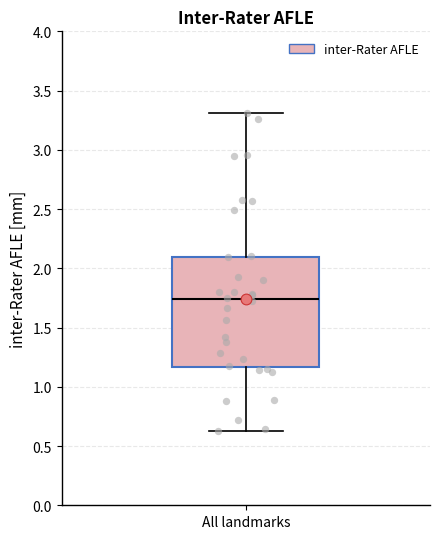

Read this box plot against the y-axis: the position of the median line, the range covered by the box, and the ends of both whiskers. The values are not printed on the chart, so give them approximately, as read against the axis.

median 1.75, box 1.15 to 2.10, whiskers 0.60 to 3.30